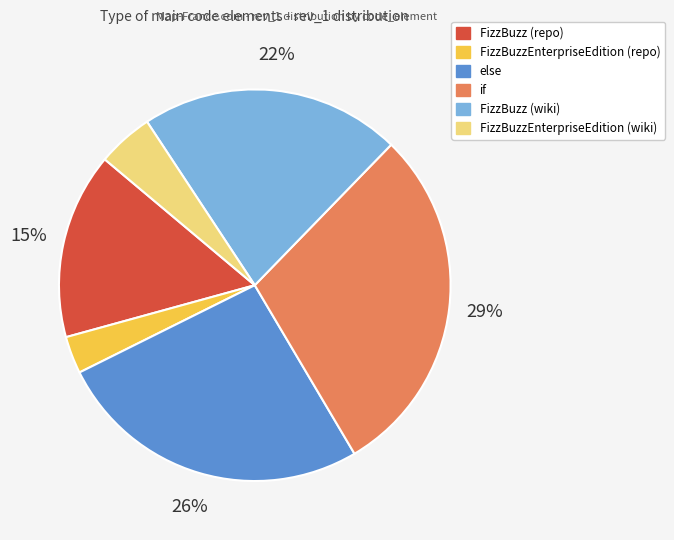

How many slices are in this pie chart?

6